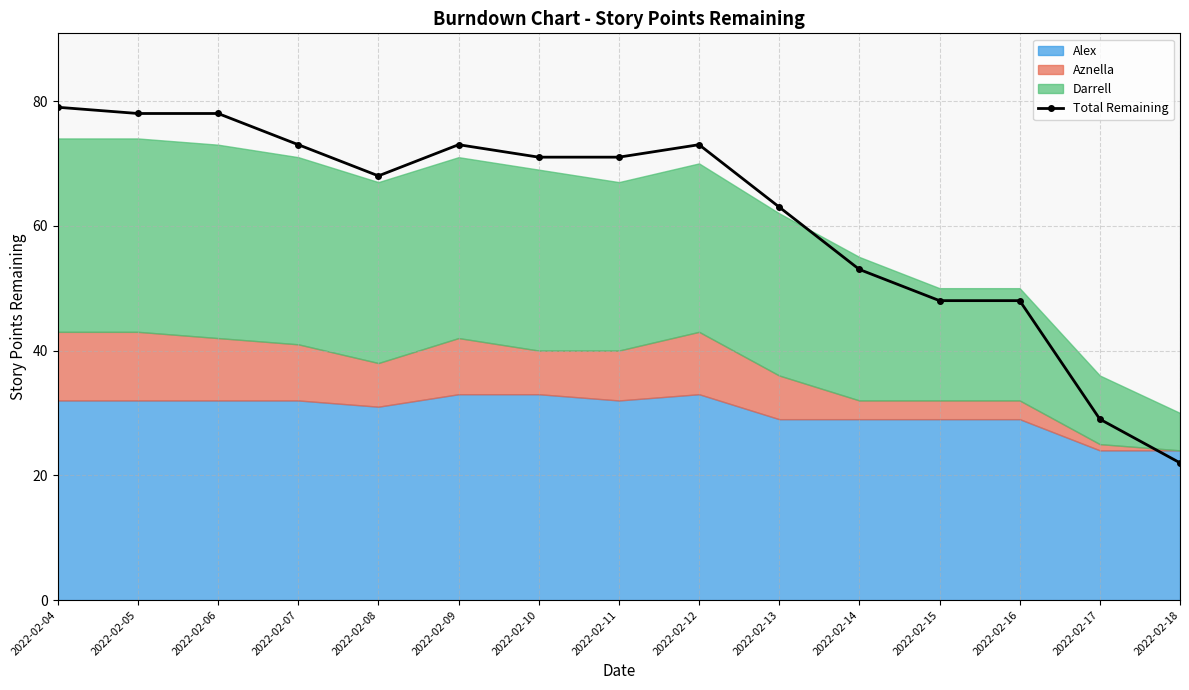

Reading right to left, transcribe all the data shown in this chart.

22	29	48	48	53	63	73	71	71	73	68	73	78	78	79